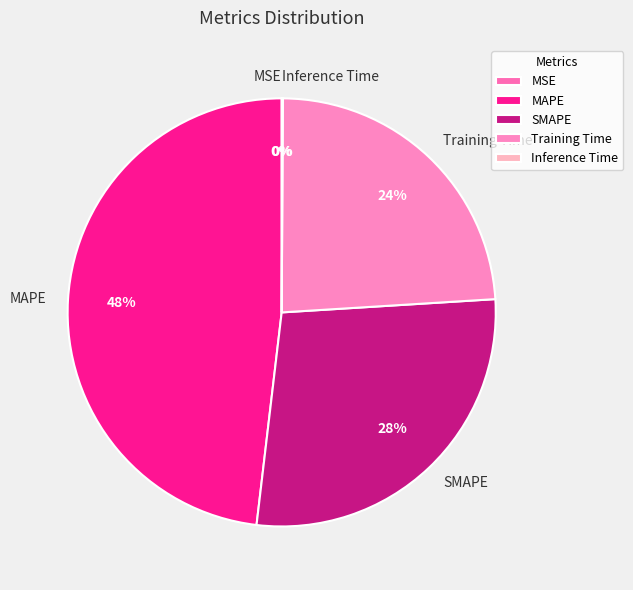

True or false: Training Time accounts for 11% of the total.

False